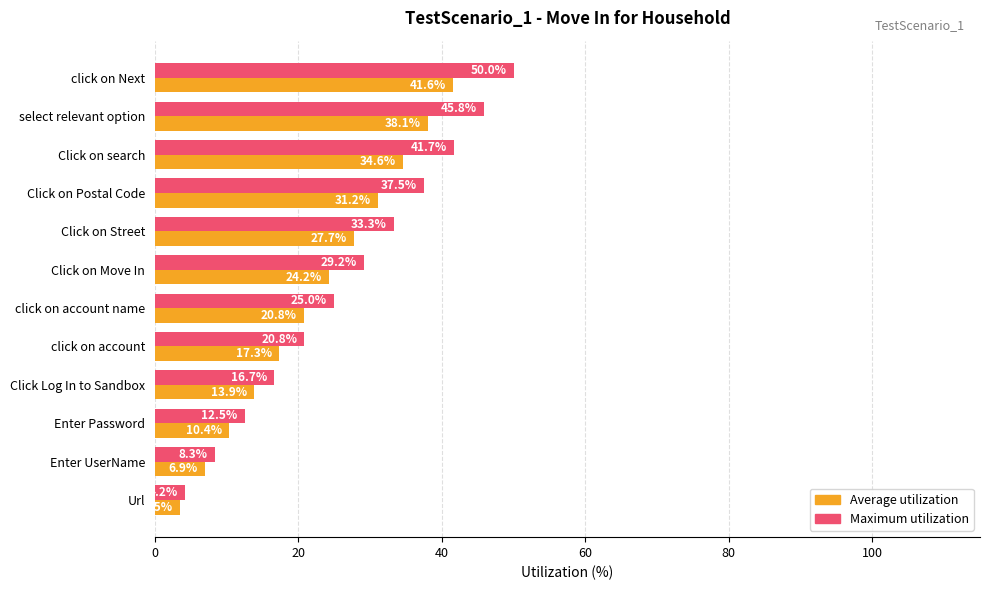

True or false: Maximum utilization has a value of 8.3 at Enter UserName.

True